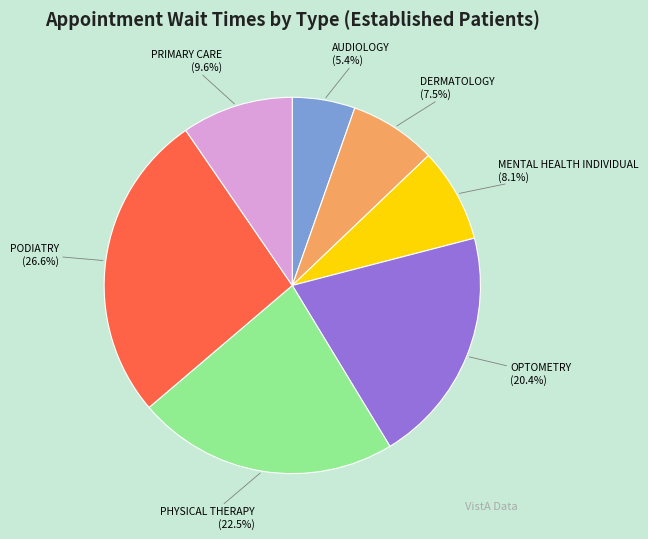

Count the number of slices in the pie.

7